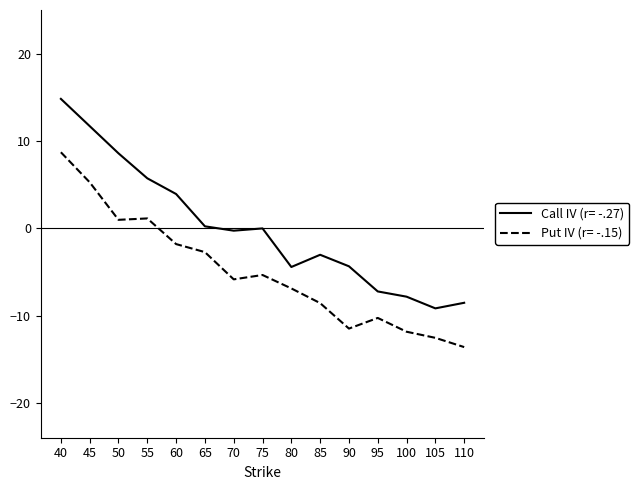

Is this an area chart (filled region under the line)?

No